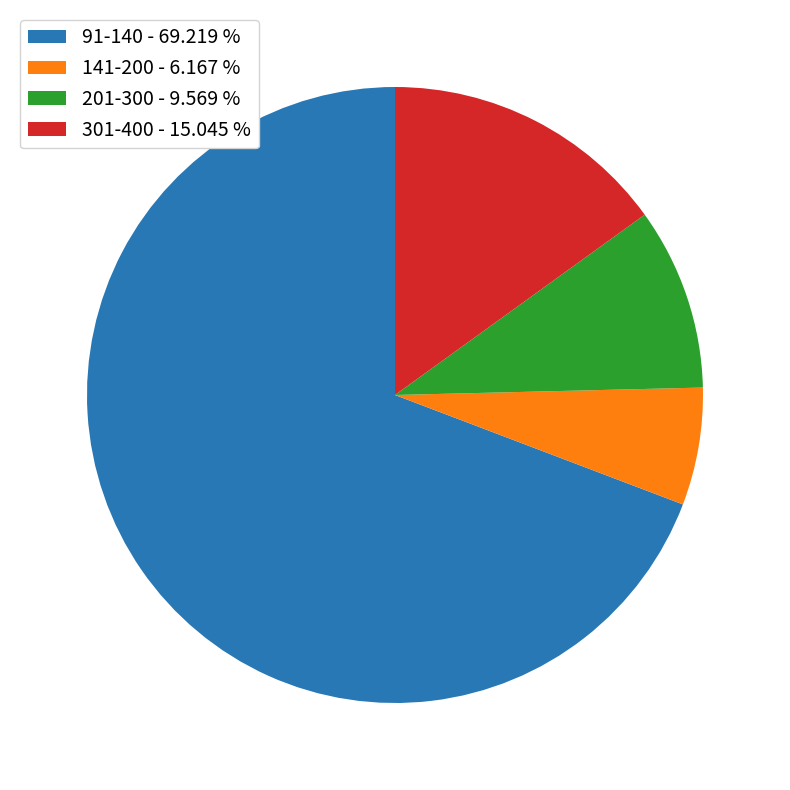

Does any single category account for the majority?

Yes